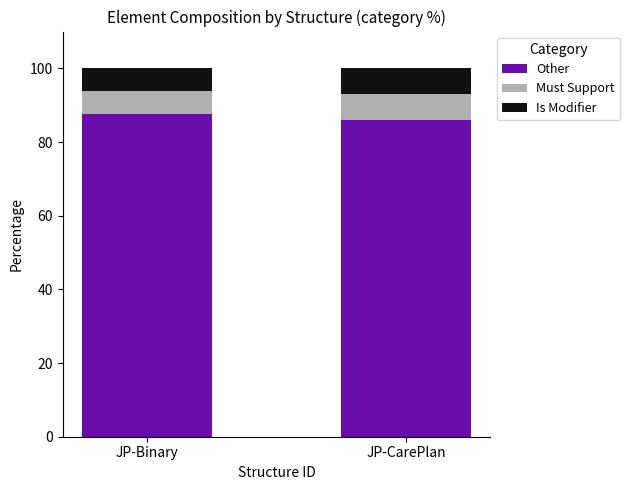

What is the maximum value for Other?

87.5